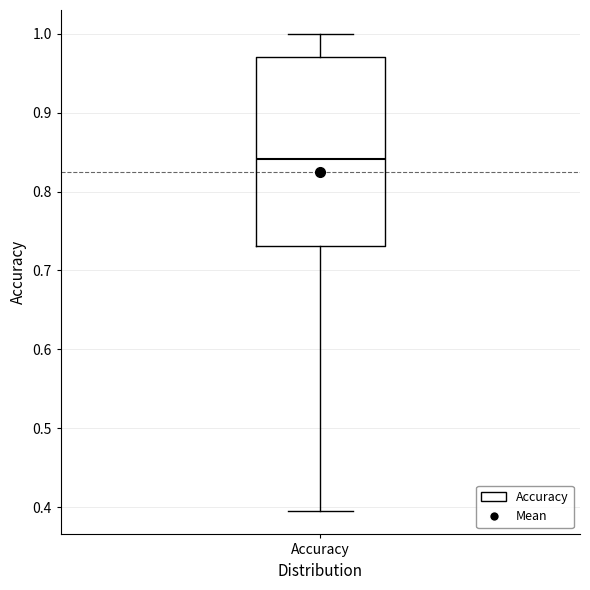

Where is the lower edge of the box for Accuracy on the y-axis? The values are not printed on the chart, so give them approximately, as read against the axis.

0.73